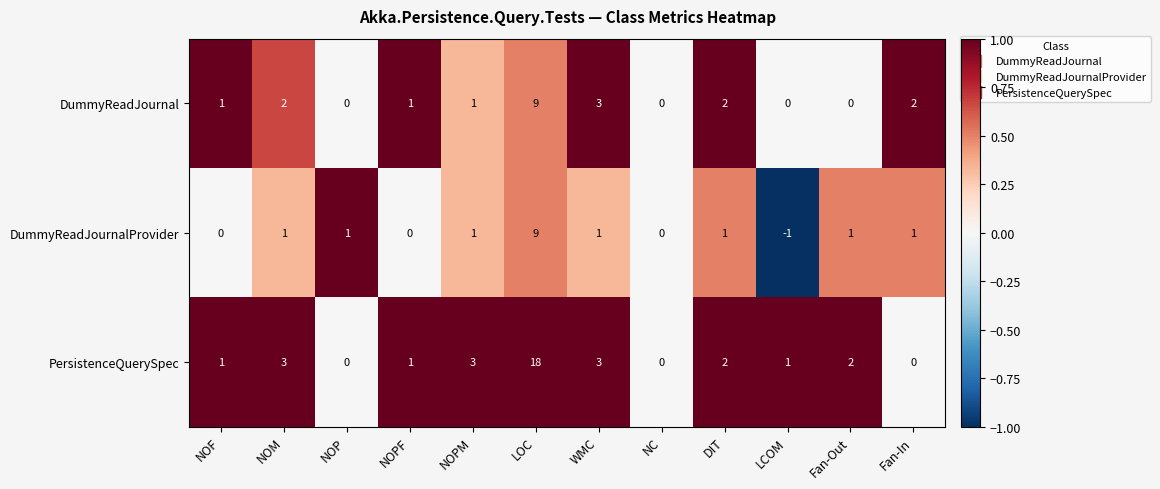

What is the sum of all DummyReadJournal values?

21